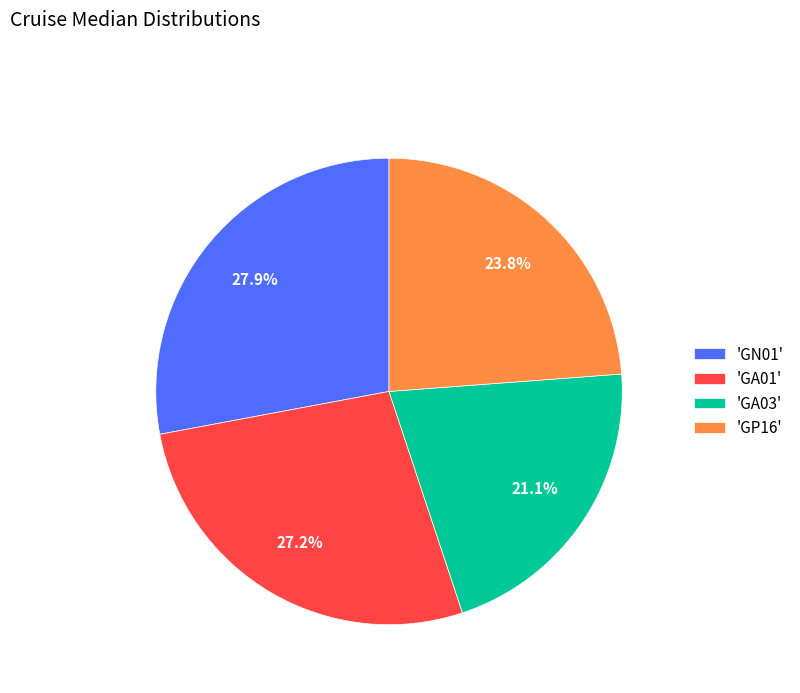

Which slice is the largest?

'GN01'